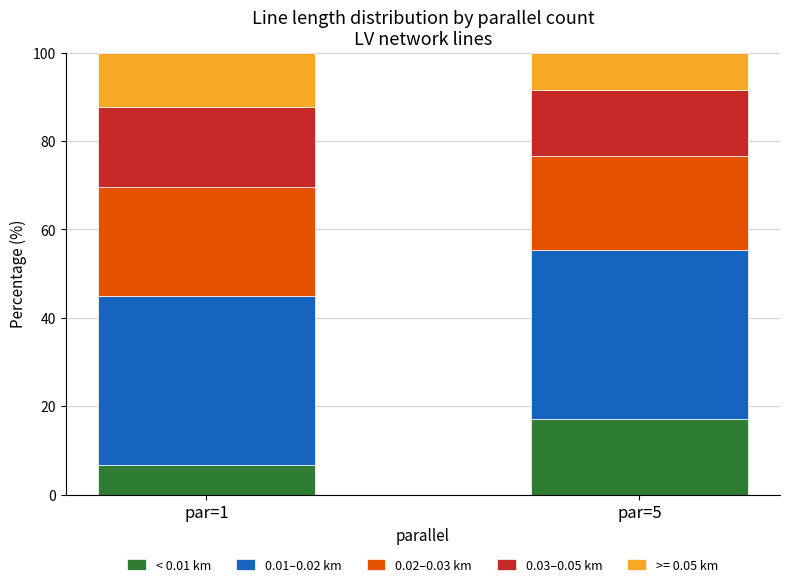

What is the total value across all series at par=5?

100.0